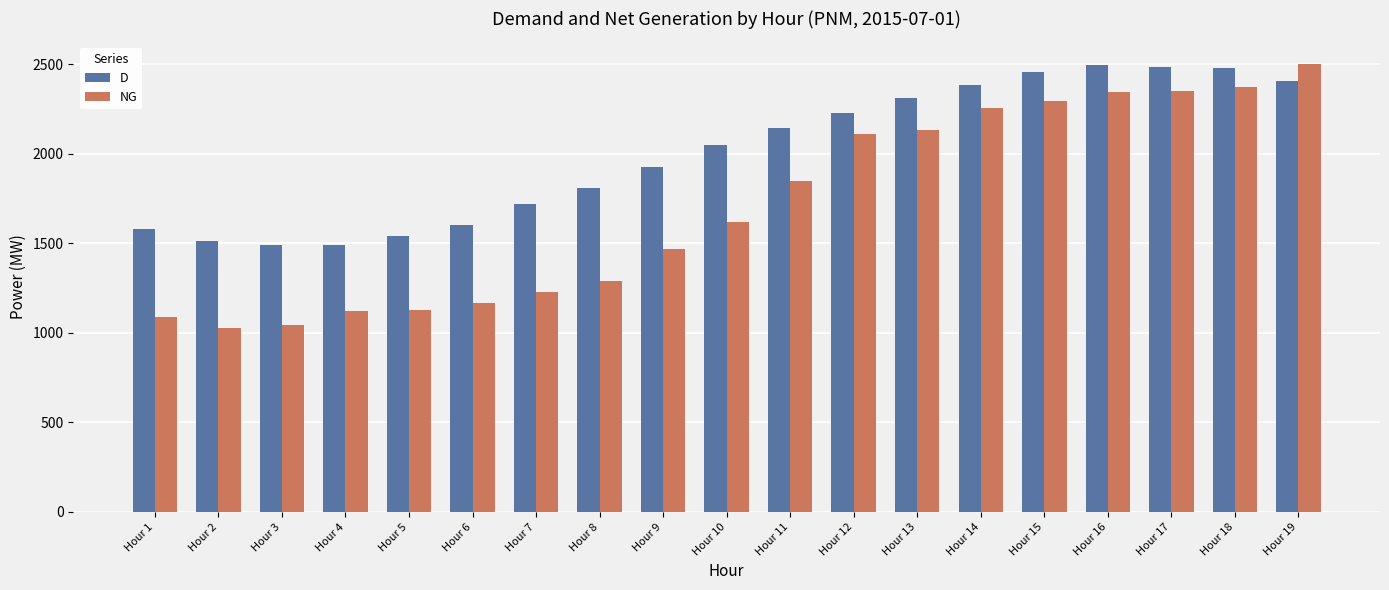

Which series has the widest spread of values?

NG